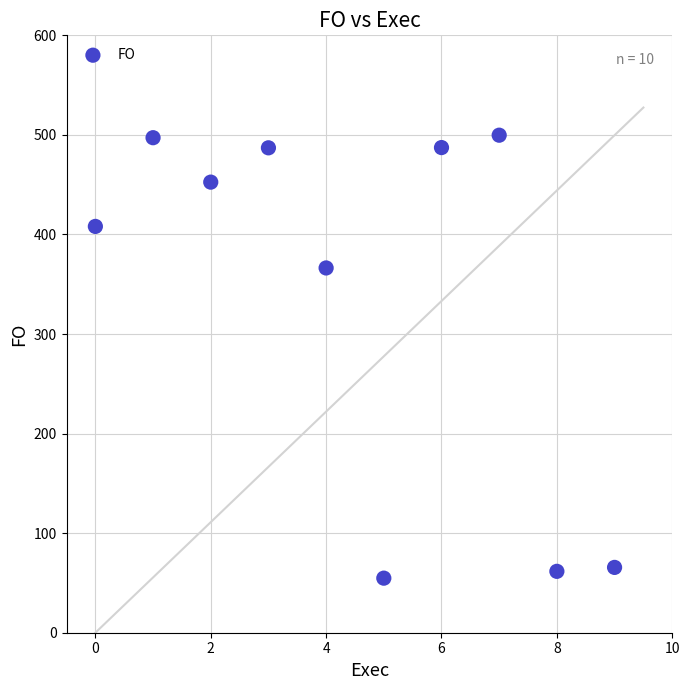

What is the average Y value?

338.0